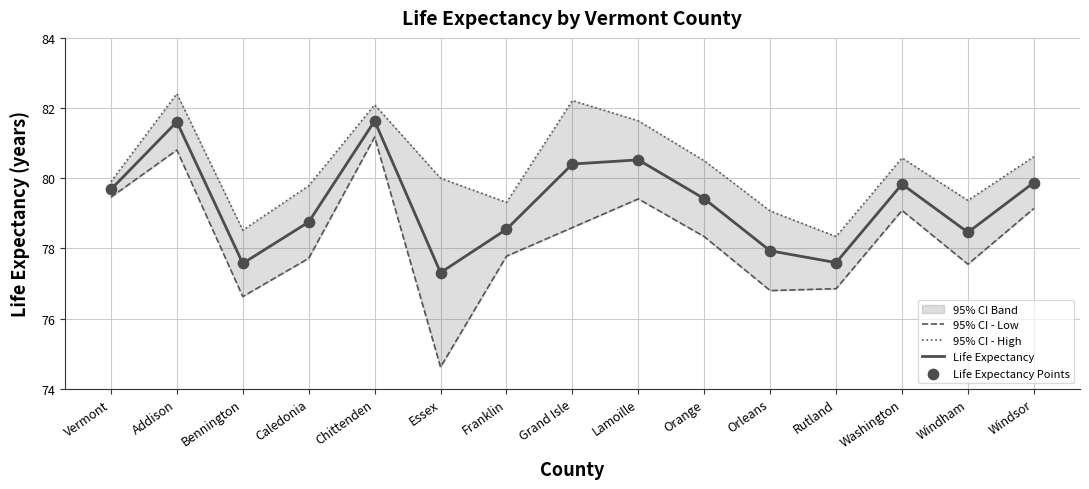

Which series contains the highest Y value?

95% CI - High